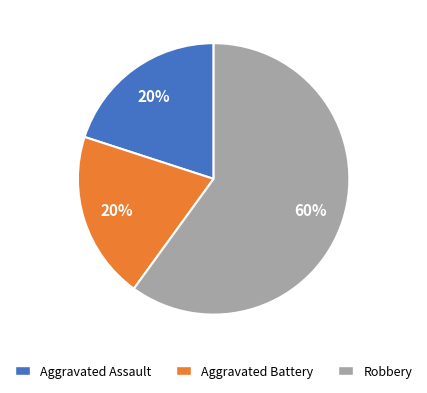

Which category accounts for the majority?

Robbery